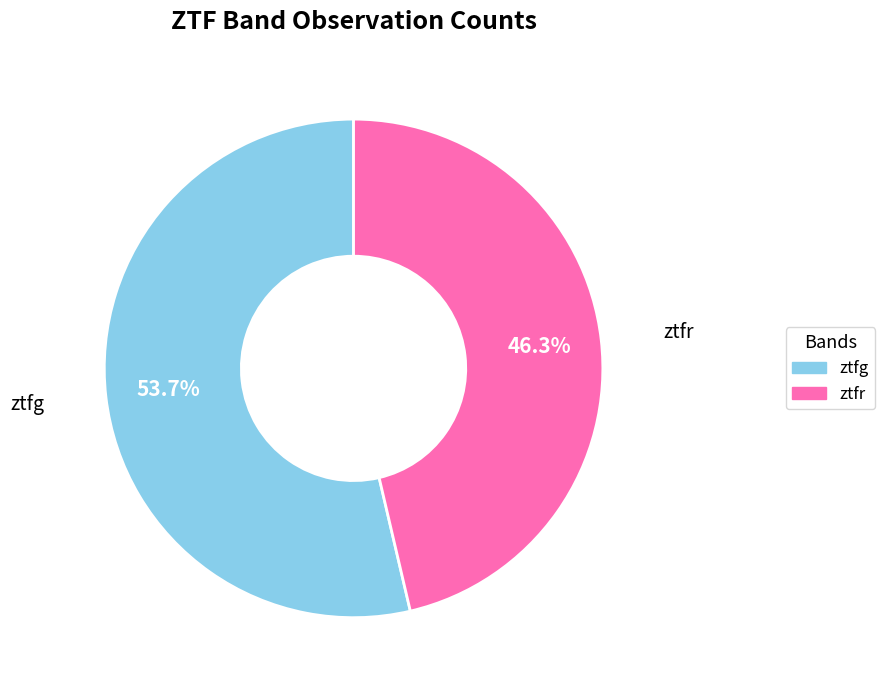

How many segments does this pie chart have?

2